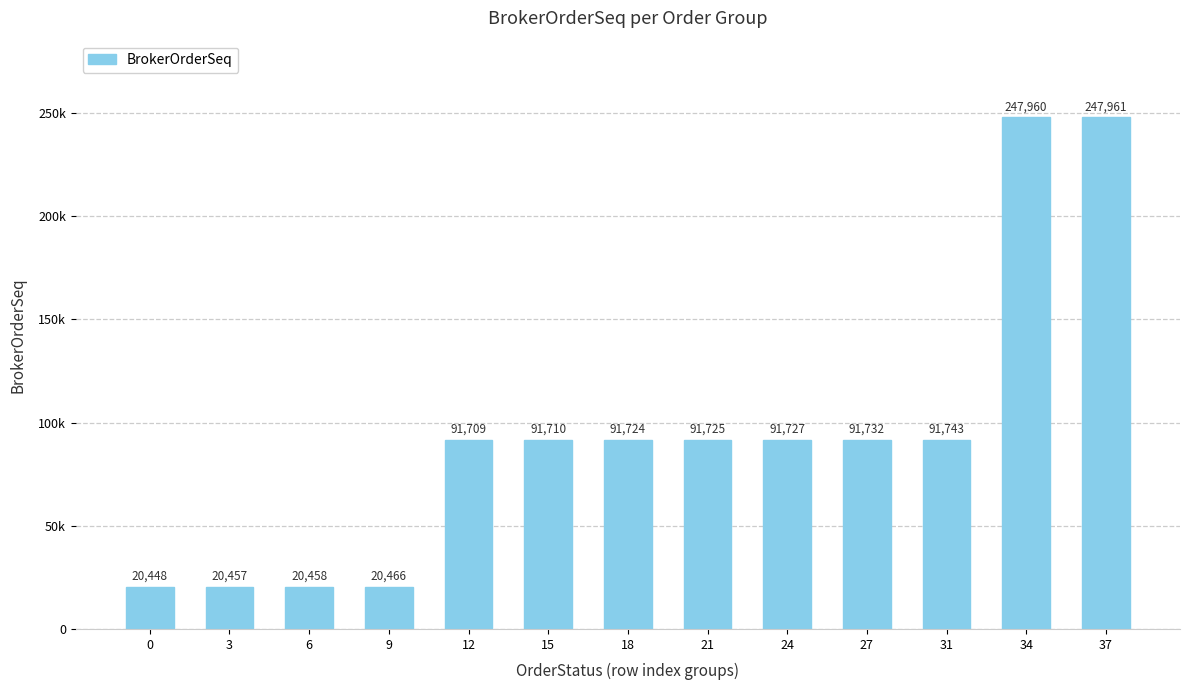

Does the chart contain any negative values?

No